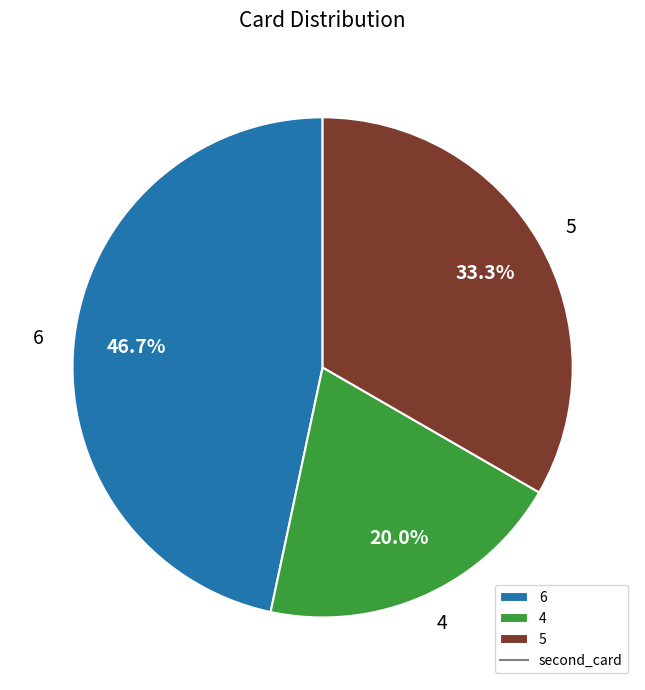

To the nearest percent, what portion does 4 represent?

20%